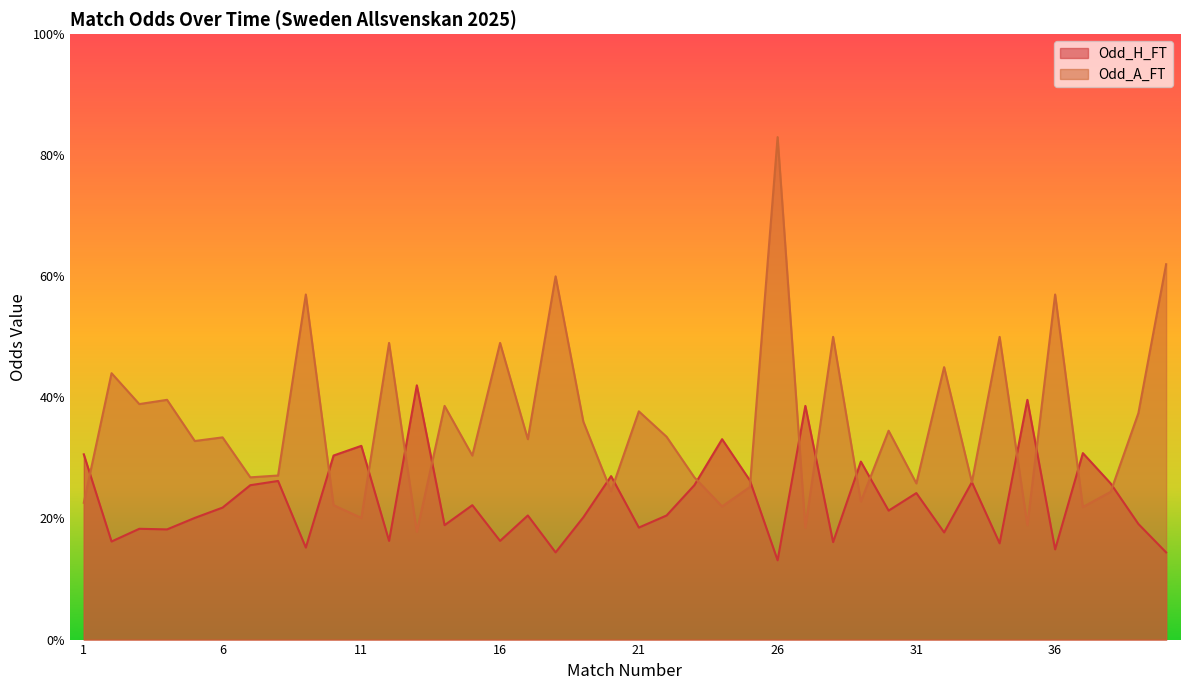

List the series in order of their peak value, lowest first.

Odd_H_FT, Odd_A_FT